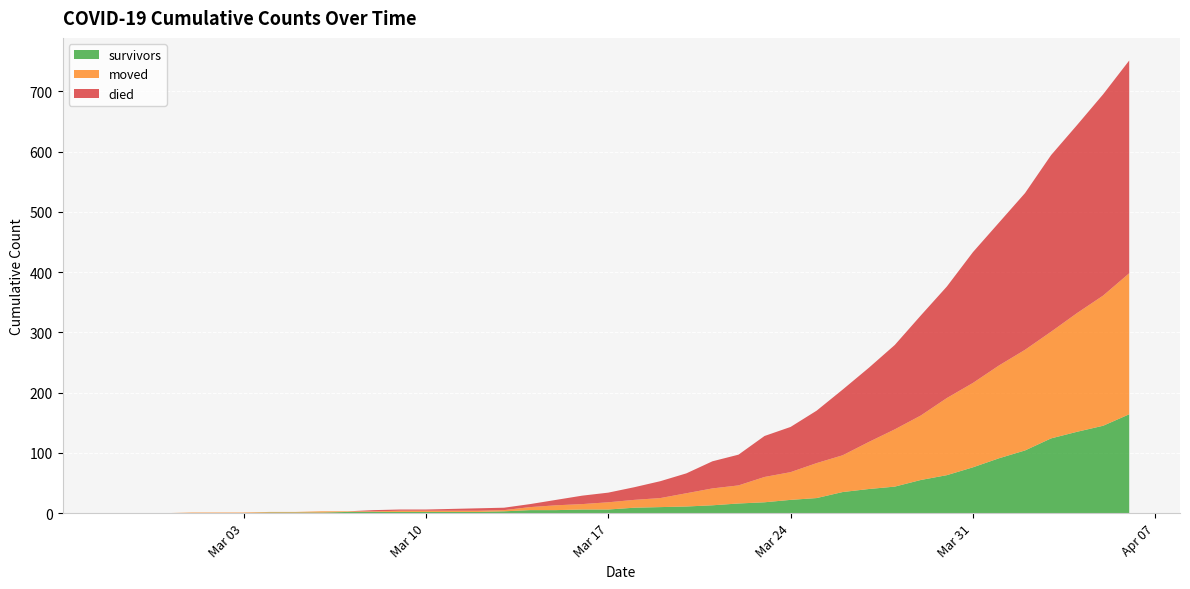

Reading left to right, extract all data points from this chart.

survivors: 0	0	0	0	0	0	1	1	1	2	2	2	2	2	2	3	5	5	6	6	9	10	11	13	16	18	22	25	35	40	44	55	63	76	91	104	124	135	145	164
died: 0	0	0	0	0	0	0	0	0	0	2	2	2	3	4	4	5	9	14	16	21	28	33	45	51	68	75	87	109	123	140	166	185	217	237	260	293	312	334	353
moved: 0	0	0	1	1	1	1	1	2	1	1	2	2	2	2	2	5	8	9	12	13	15	22	28	30	42	46	58	61	78	95	107	128	140	154	167	177	197	216	234